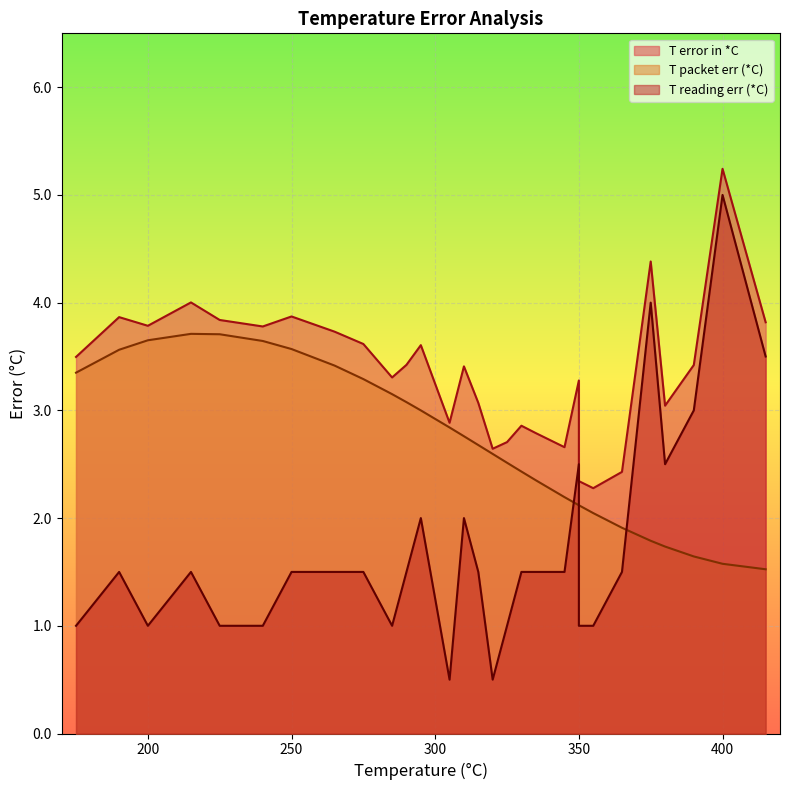

What is the spread (max minus min) of values at 335?

1.3